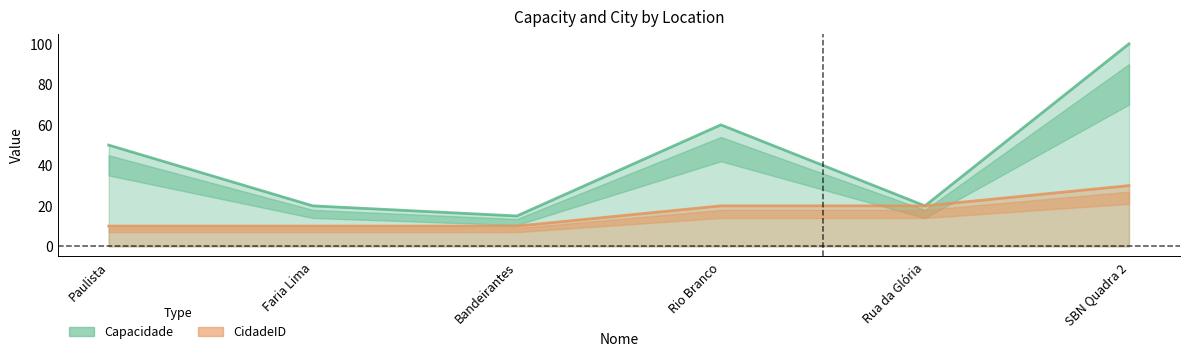

What is the value of the Capacidade point at the 1st from the left?

50